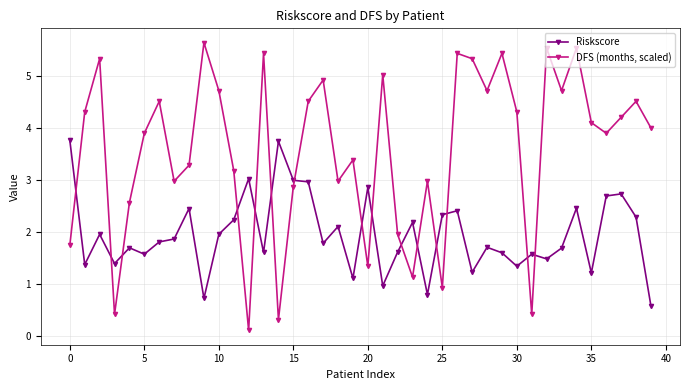

Rank the series by their average value, from highest to lowest.

DFS (months, scaled), Riskscore